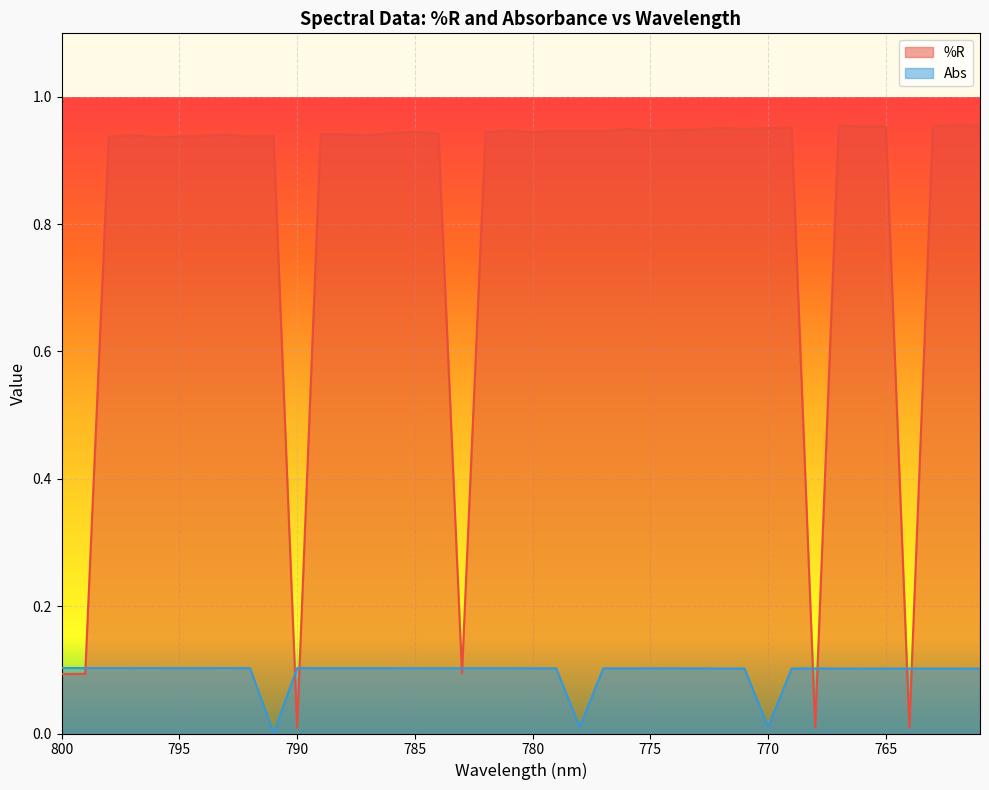

The value of %R at 778 is 0.9. True or false?

True